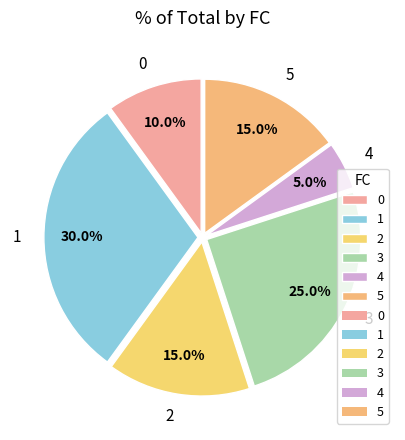

Combined, do 5 and 0 account for over 50%?

No